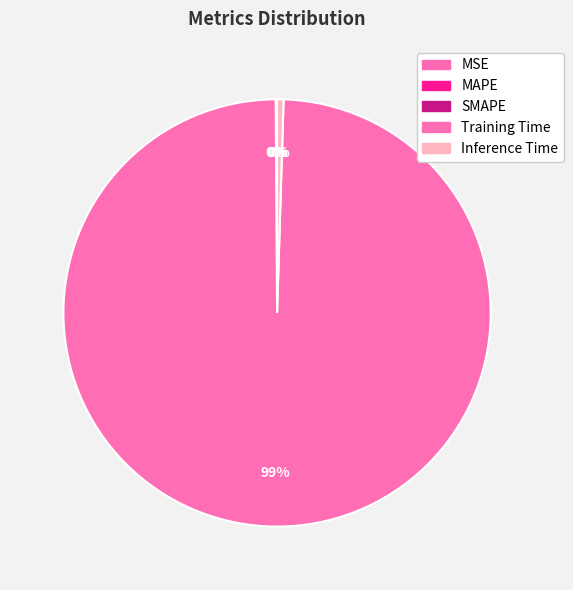

True or false: Training Time accounts for 89% of the total.

False